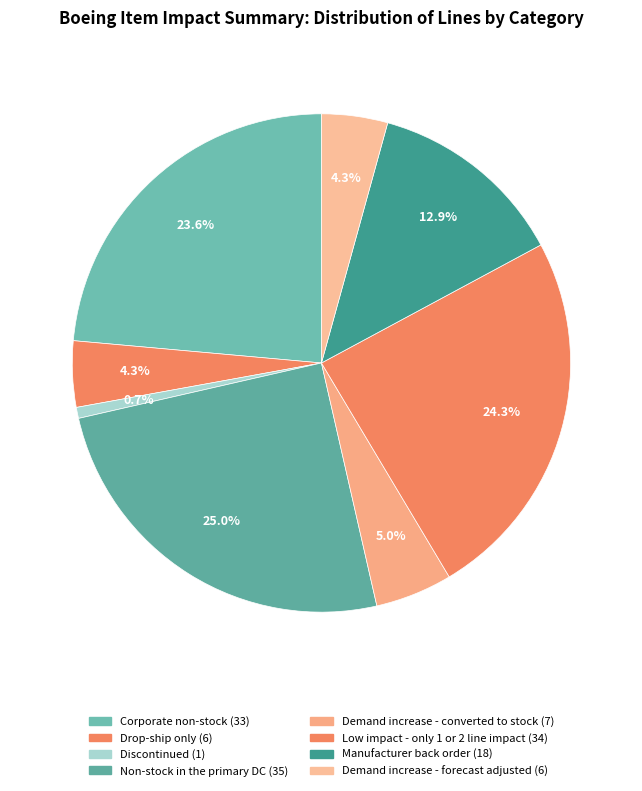

What is the total percentage of Low impact - only 1 or 2 line impact and Manufacturer back order?

37.1%